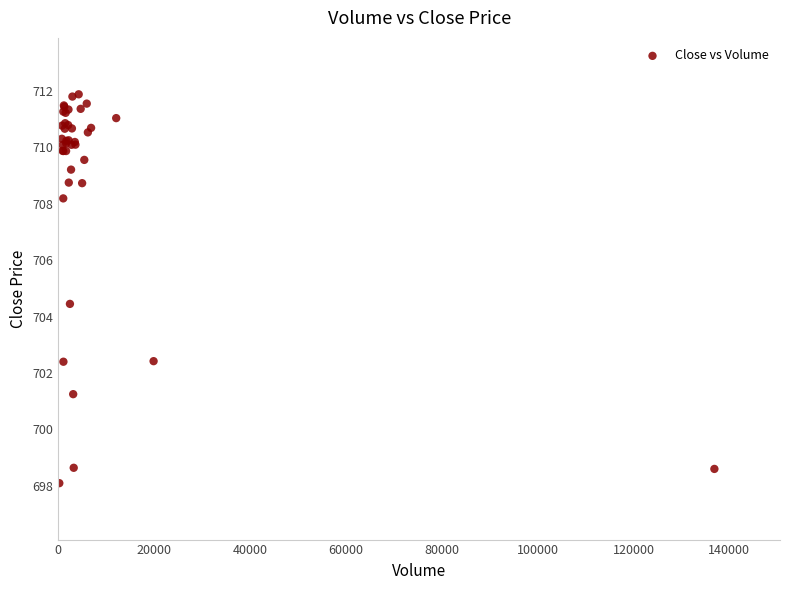

What Y value in the scatter plot is closest to 704?

704.5